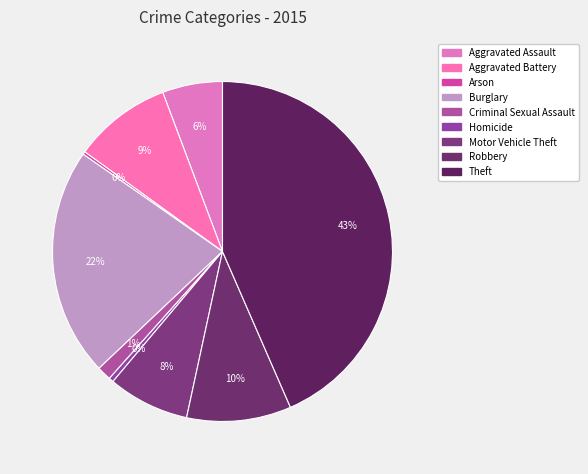

Between Aggravated Battery and Burglary, which is larger?

Burglary